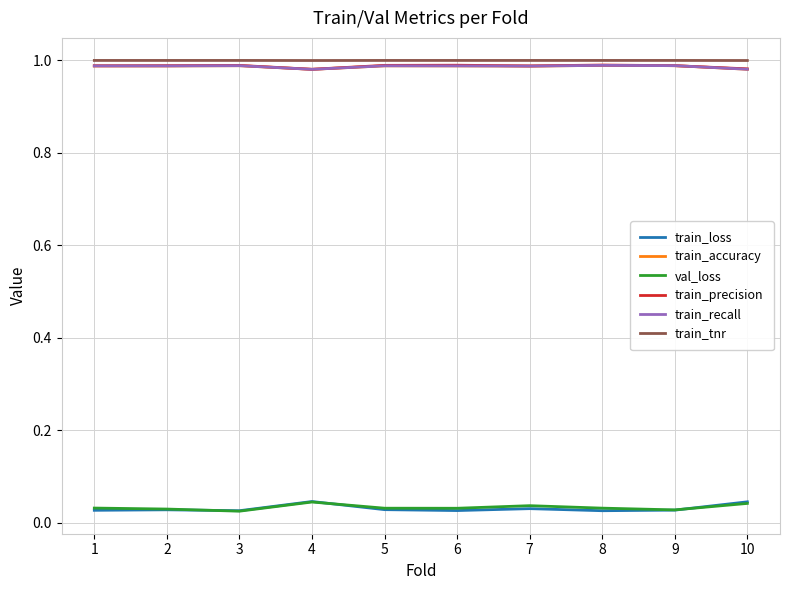

Does the chart have visible grid lines?

Yes